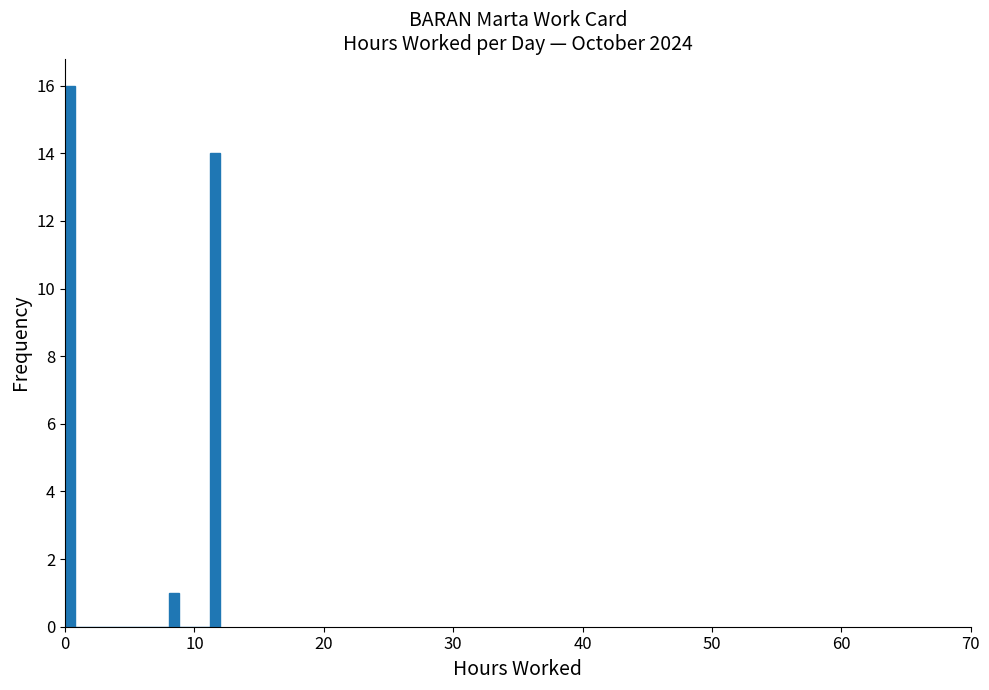

Around what value on the x-axis is the tallest bar? Give the approximate position of its centre, as read against the axis.

0